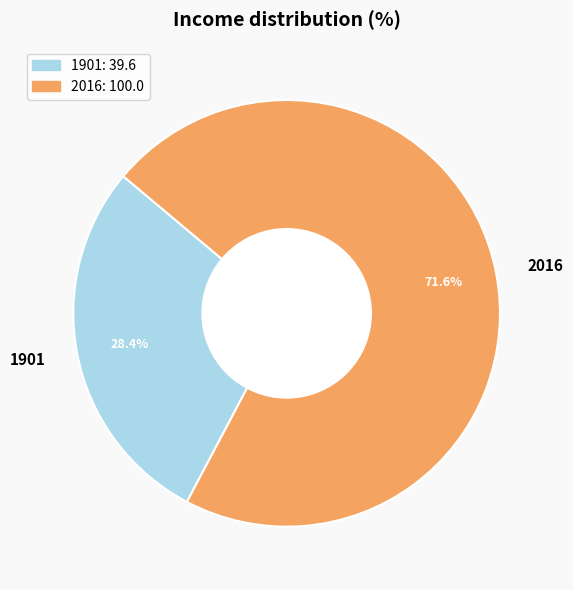

What percentage is the 1901 slice, to the nearest percent?

28%